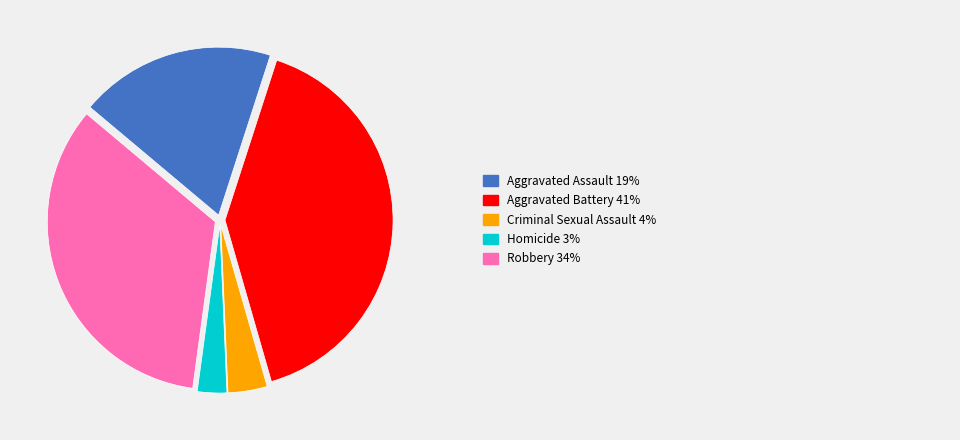

Is there any slice that represents more than half of the pie?

No